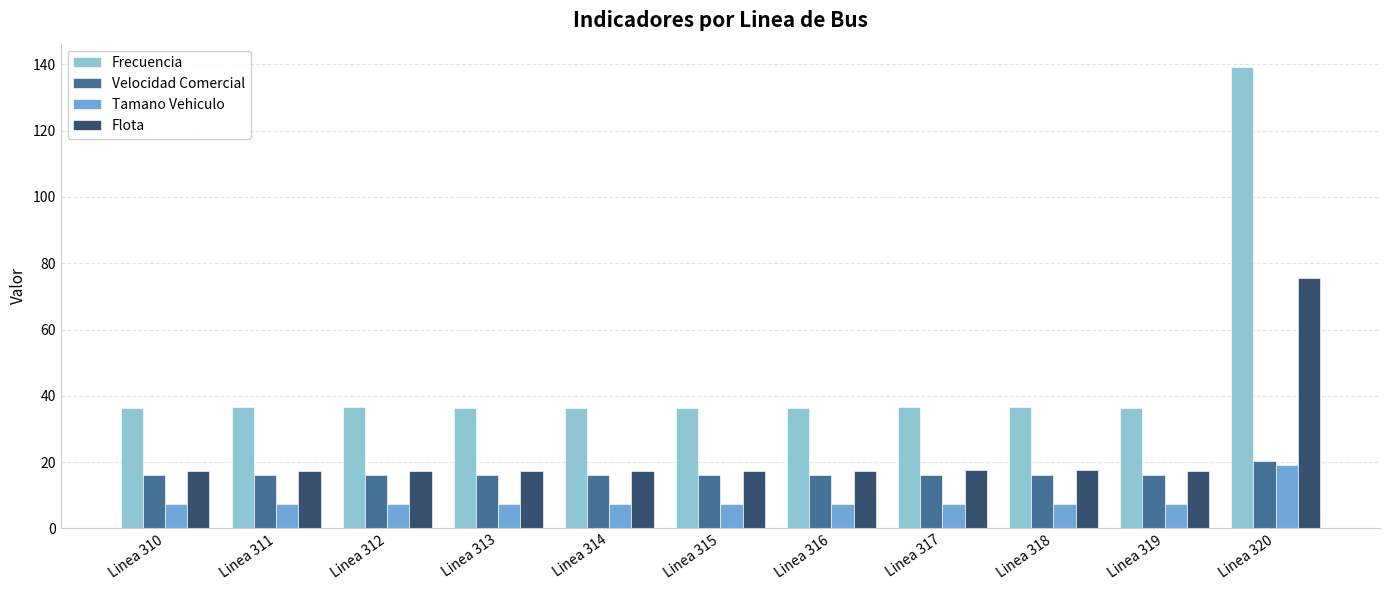

What are all the series names shown in the legend?

Frecuencia, Velocidad Comercial, Tamano Vehiculo, Flota